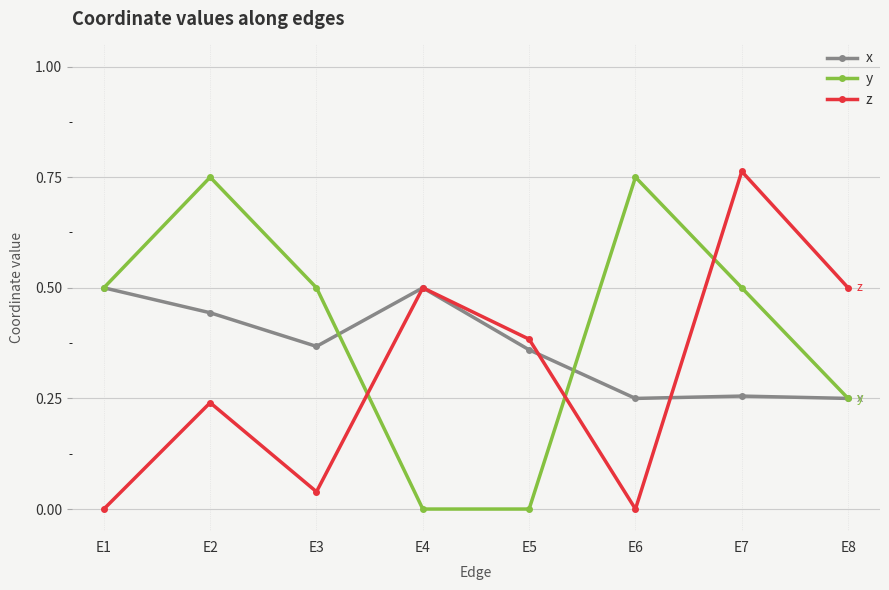

How many distinct data groups are displayed?

3